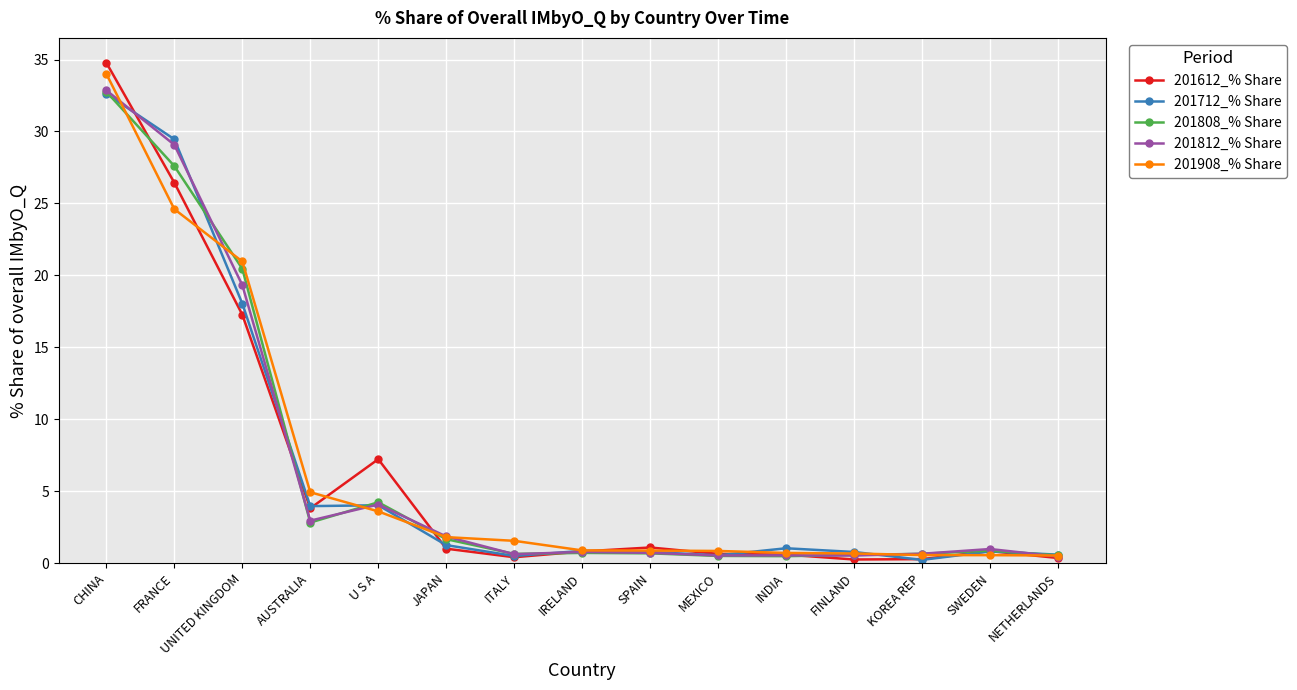

What is the label of the 3rd point from the right?

KOREA REP